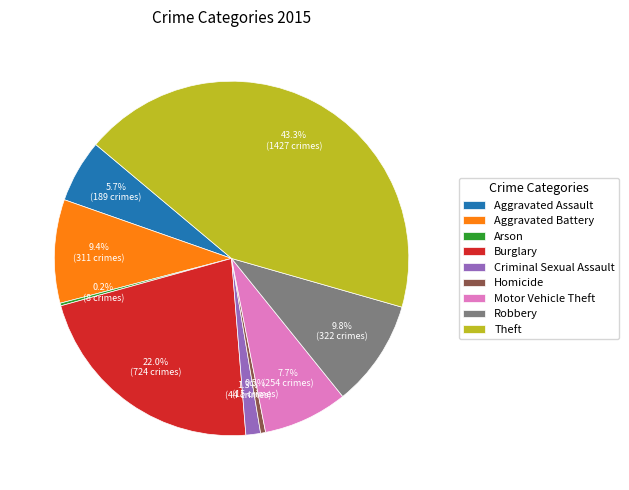

The Theft slice represents 53% of the pie. True or false?

False